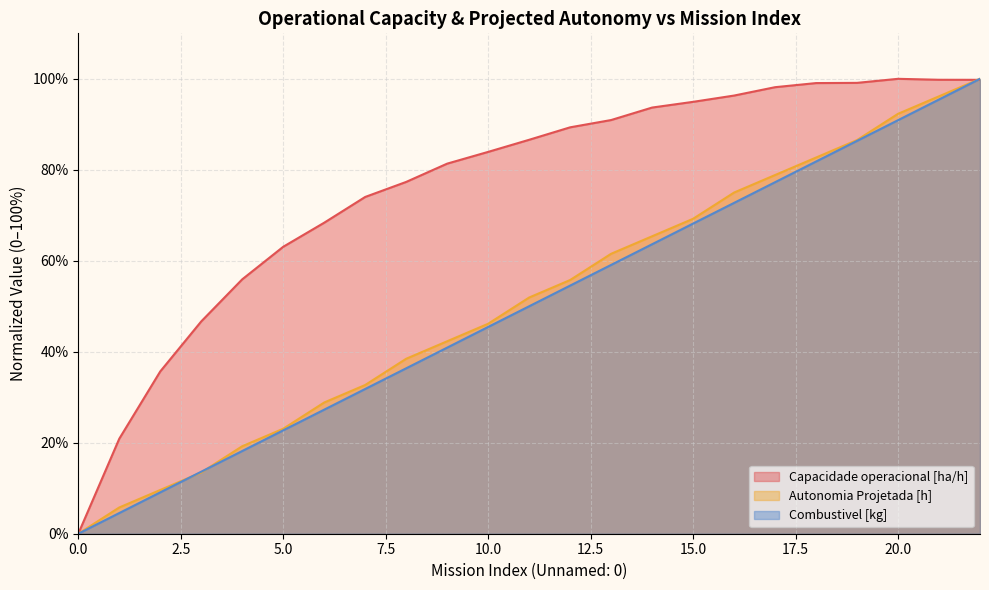

How many interior local peaks does the Capacidade operacional [ha/h] series have?

1